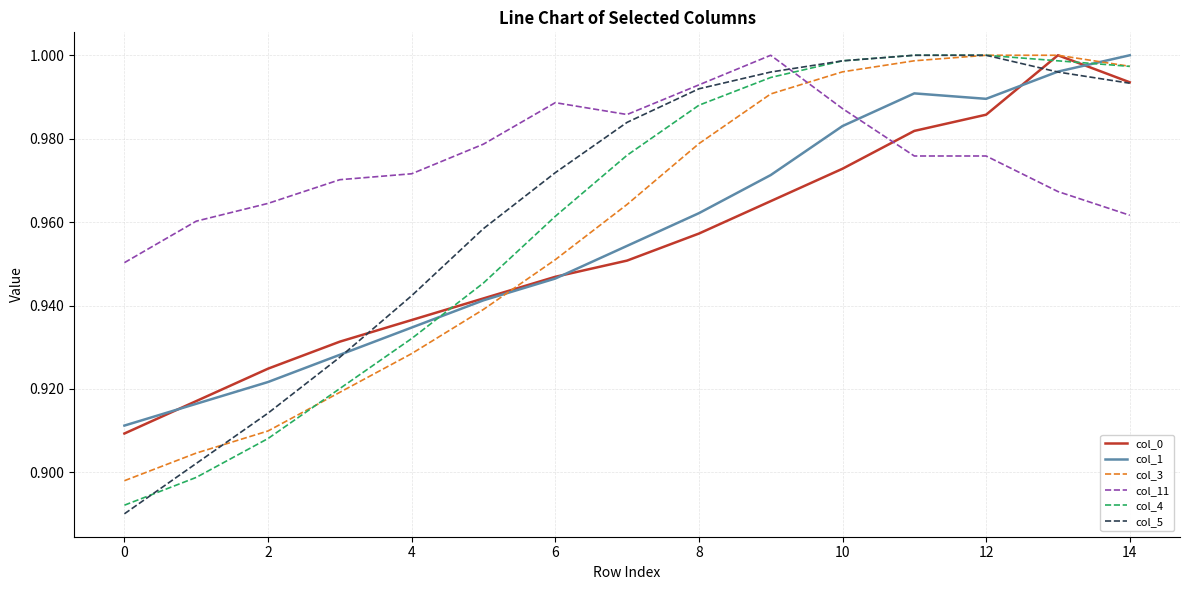

Which series has the widest spread of values?

col_5